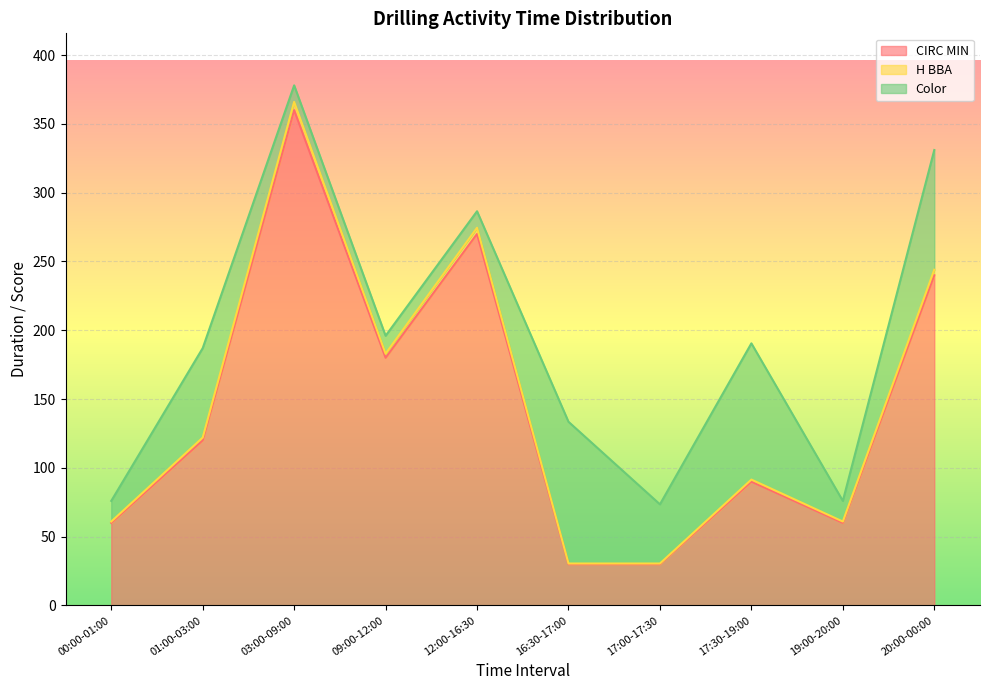

How many interior local peaks does the H BBA series have?

3